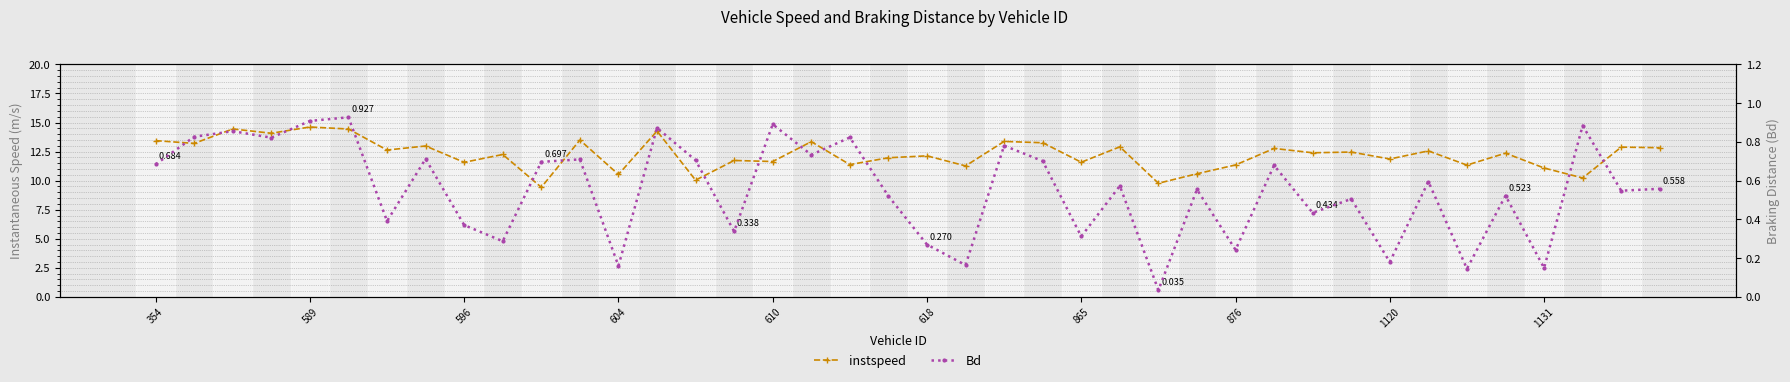

How many data points in instspeed are less than 12?

17